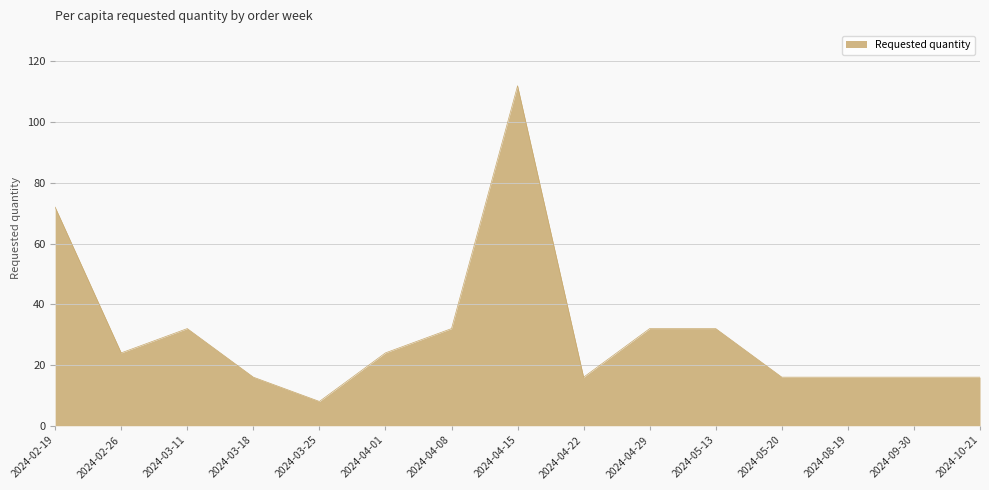

How many categories are shown in the chart?

15